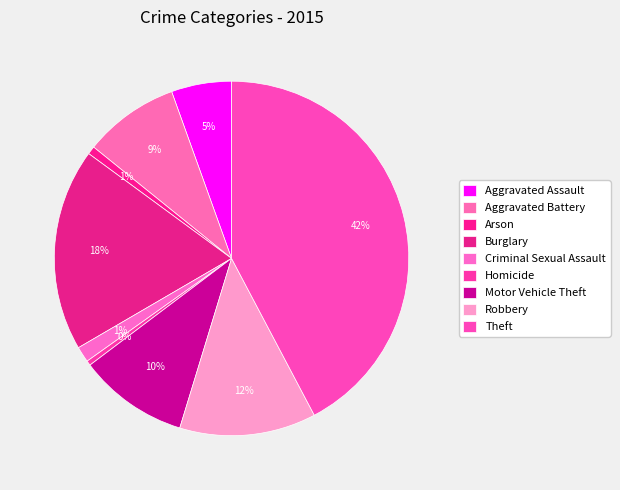

Does any single category account for the majority?

No